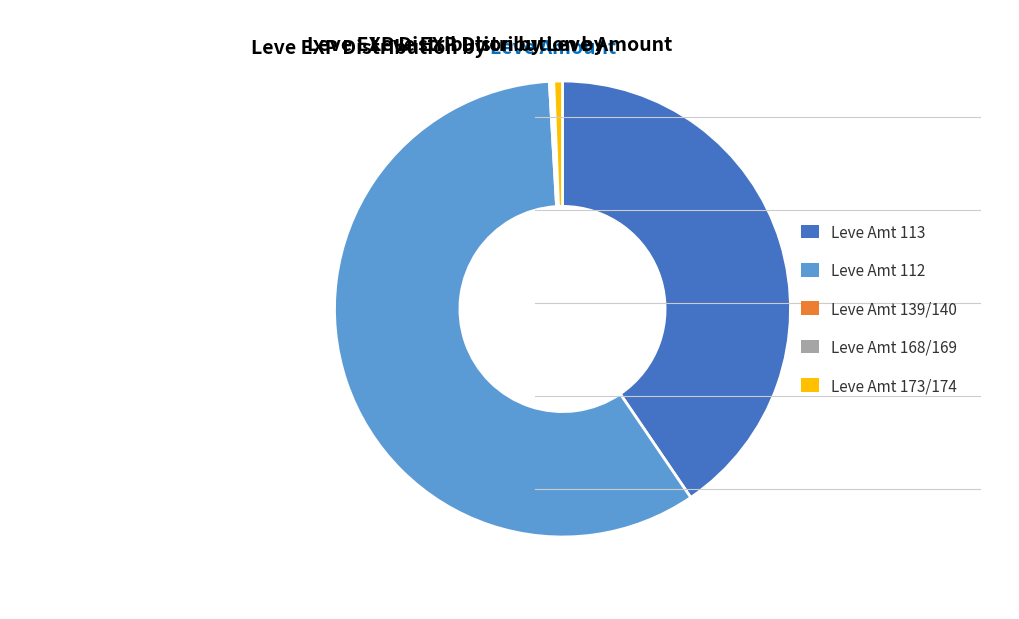

What is the largest slice in the pie chart?

Leve Amt 112